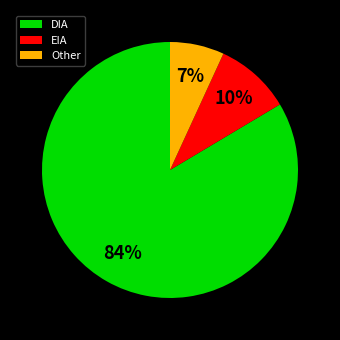

True or false: Other accounts for 7% of the total.

True